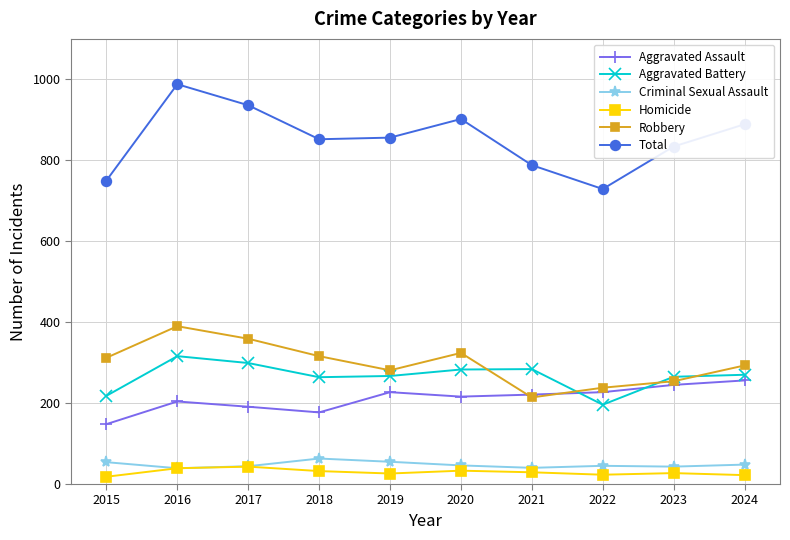

Which category has the highest value across all series?

2016